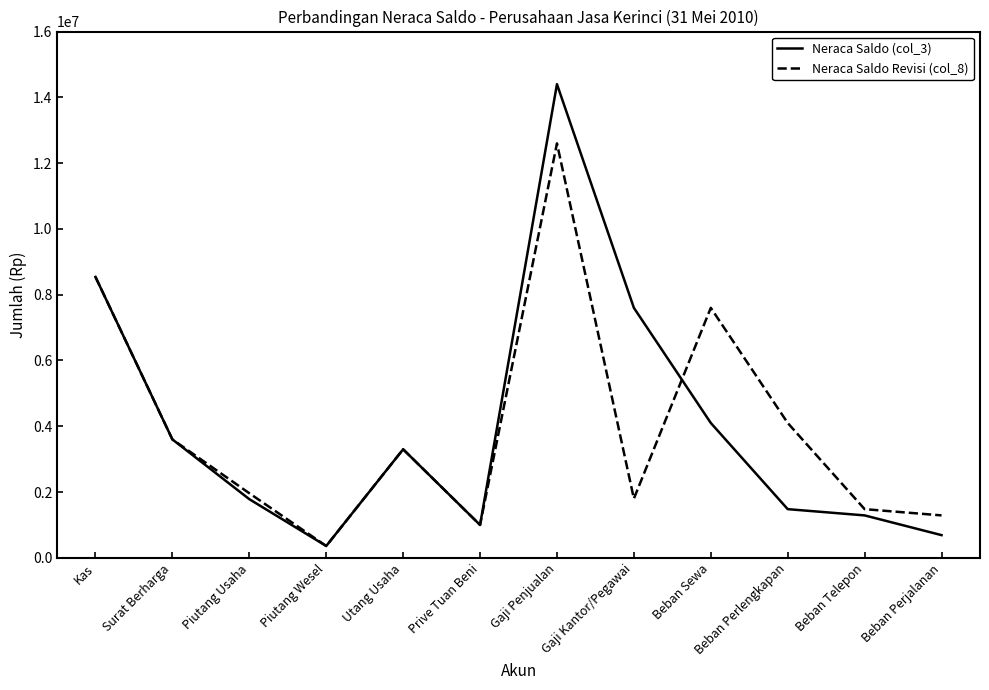

Reading right to left, what are all the values shown in this chart?

Neraca Saldo (col_3): Beban Perjalanan=690000	Beban Telepon=1290000	Beban Perlengkapan=1480000	Beban Sewa=4100000	Gaji Kantor/Pegawai=7600000	Gaji Penjualan=14400000	Prive Tuan Beni=1000000	Utang Usaha=3300000	Piutang Wesel=360000	Piutang Usaha=1784000	Surat Berharga=3600000	Kas=8540000
Neraca Saldo Revisi (col_8): Beban Perjalanan=1290000	Beban Telepon=1480000	Beban Perlengkapan=4100000	Beban Sewa=7600000	Gaji Kantor/Pegawai=1800000	Gaji Penjualan=12600000	Prive Tuan Beni=1000000	Utang Usaha=3300000	Piutang Wesel=360000	Piutang Usaha=1964000	Surat Berharga=3600000	Kas=8540000